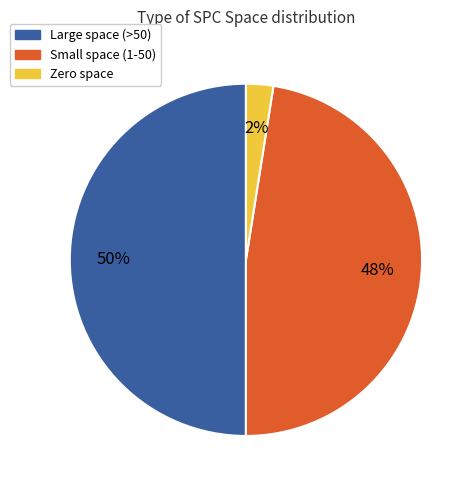

Between Large space (>50) and Small space (1-50), which is larger?

Large space (>50)